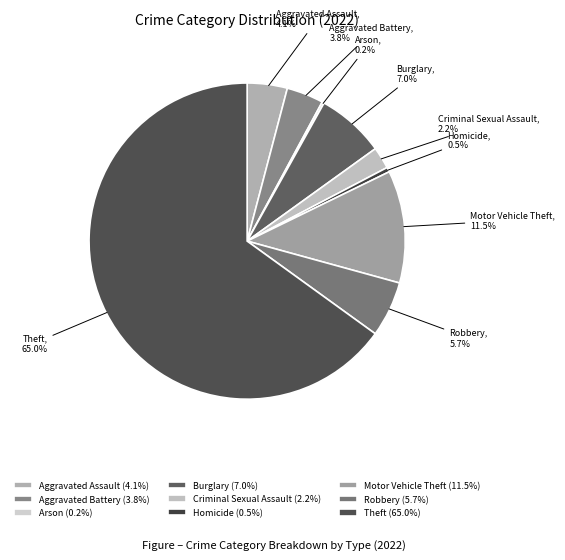

What is the ratio of the value at Robbery to the value at Homicide?

11.9